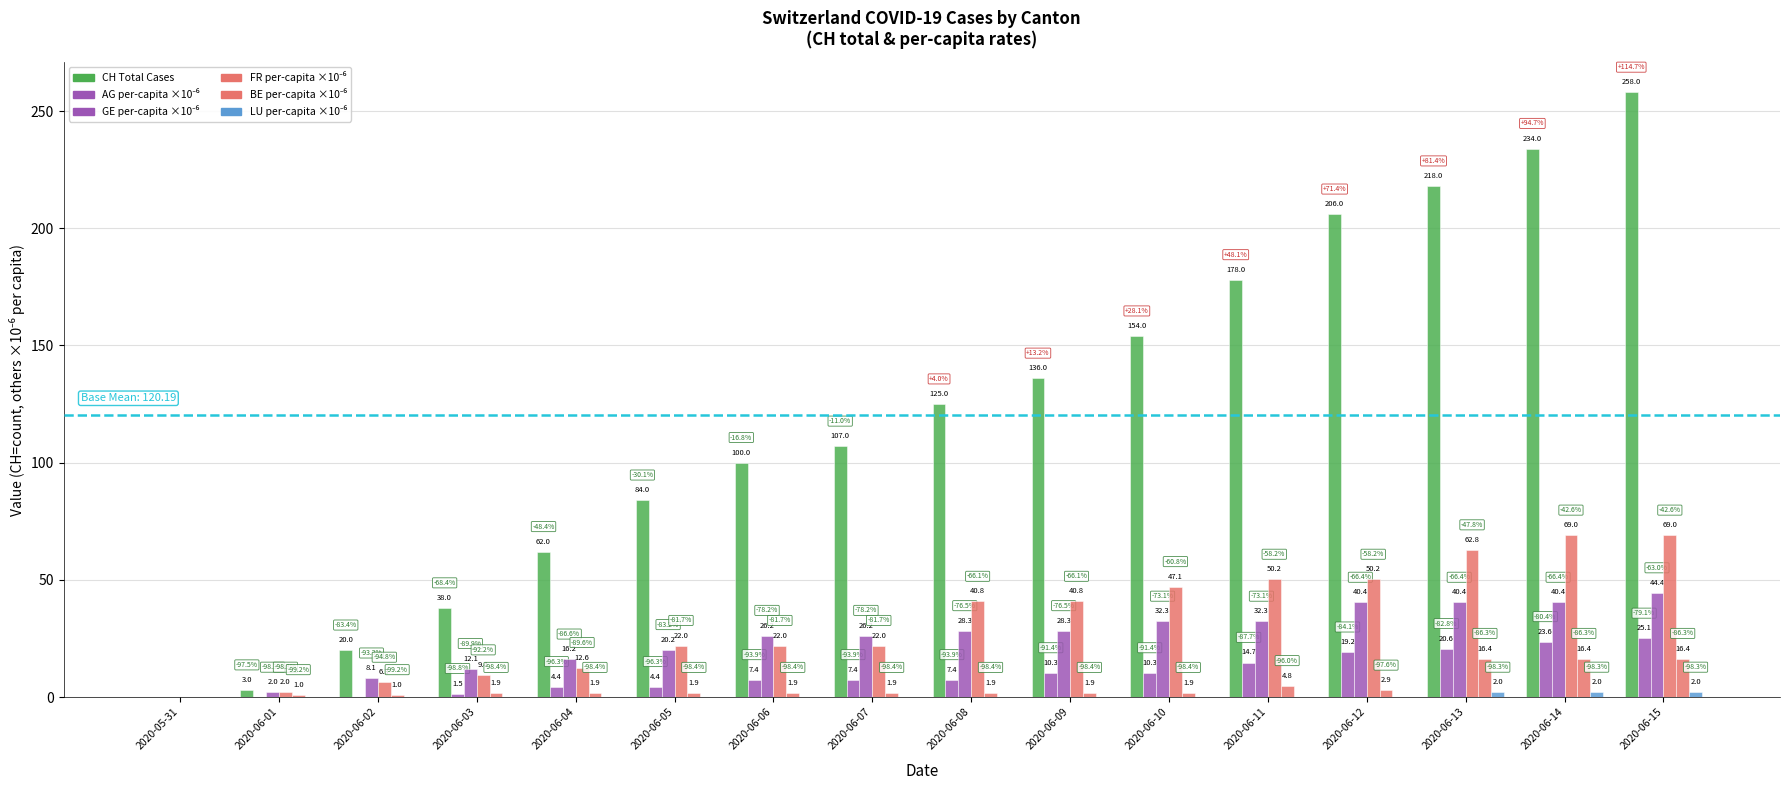

Count the number of data series in this chart.

6